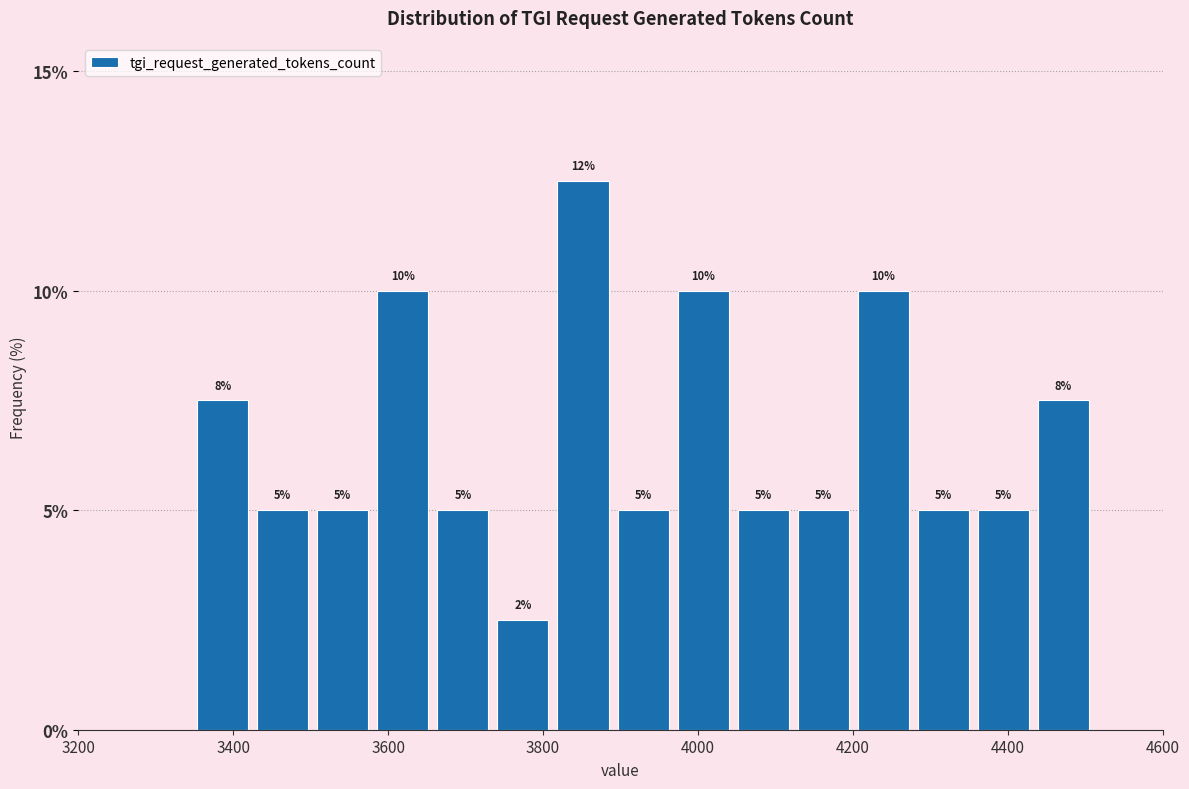

Read against the x-axis, roughly where is the centre of the tallest bar?

3860